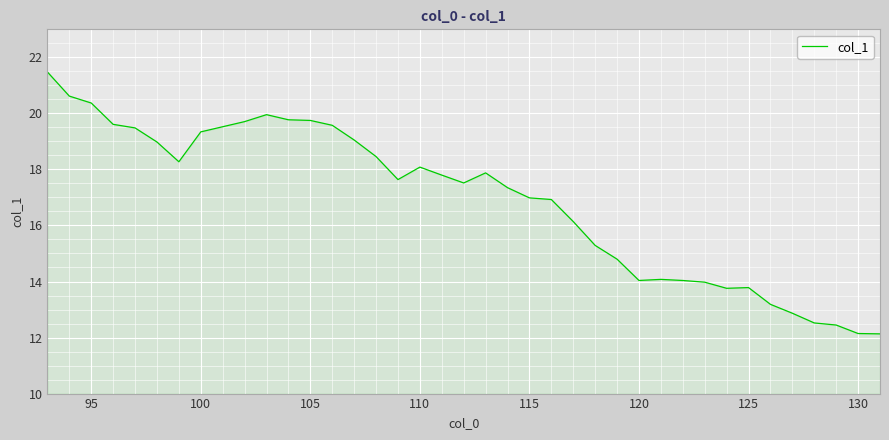

What is the difference between the maximum and minimum values?

9.3